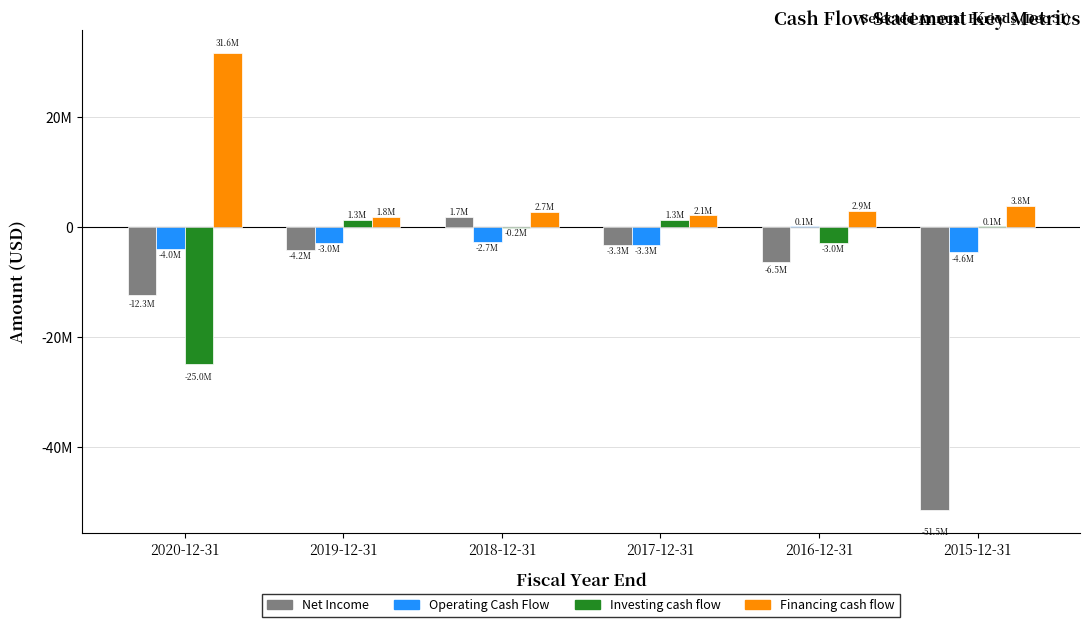

What is the label of the 2nd bar from the right?

2016-12-31